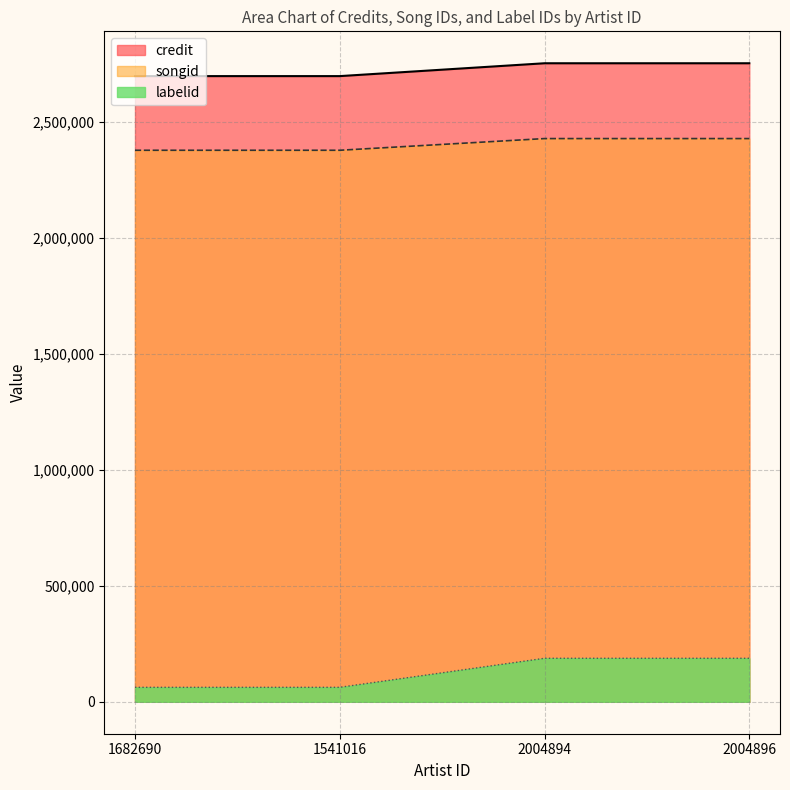

What is the value of the labelid point at the 4th from the left?

187526